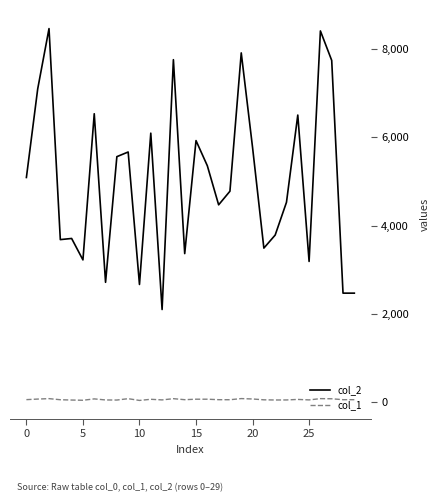

Which series has the largest total across all categories?

col_2